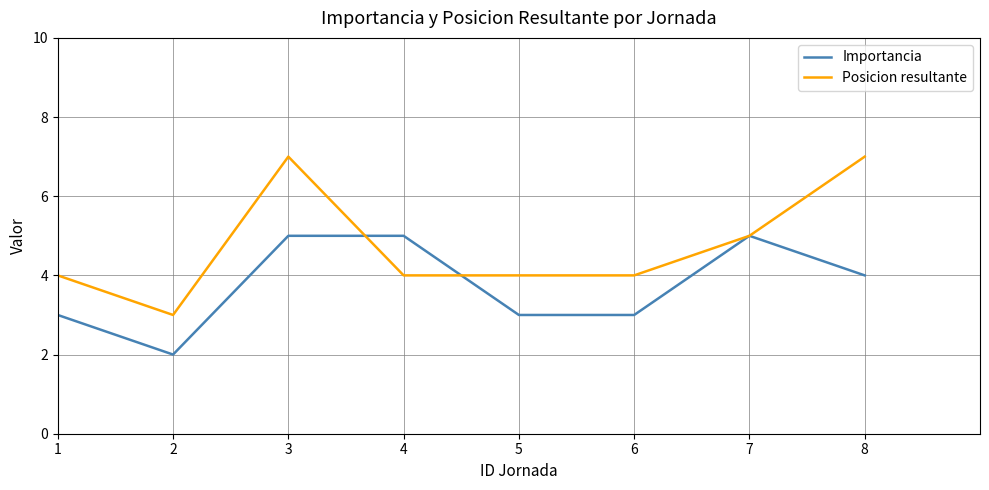

Which series has the largest total across all categories?

Posicion resultante